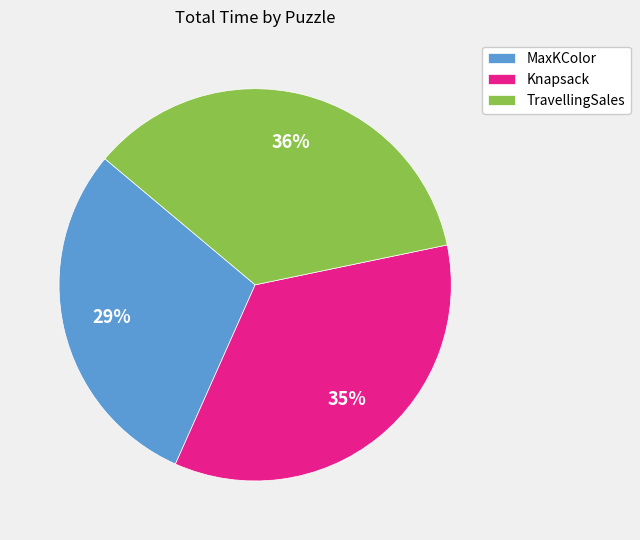

What percentage is the TravellingSales slice, to the nearest percent?

36%